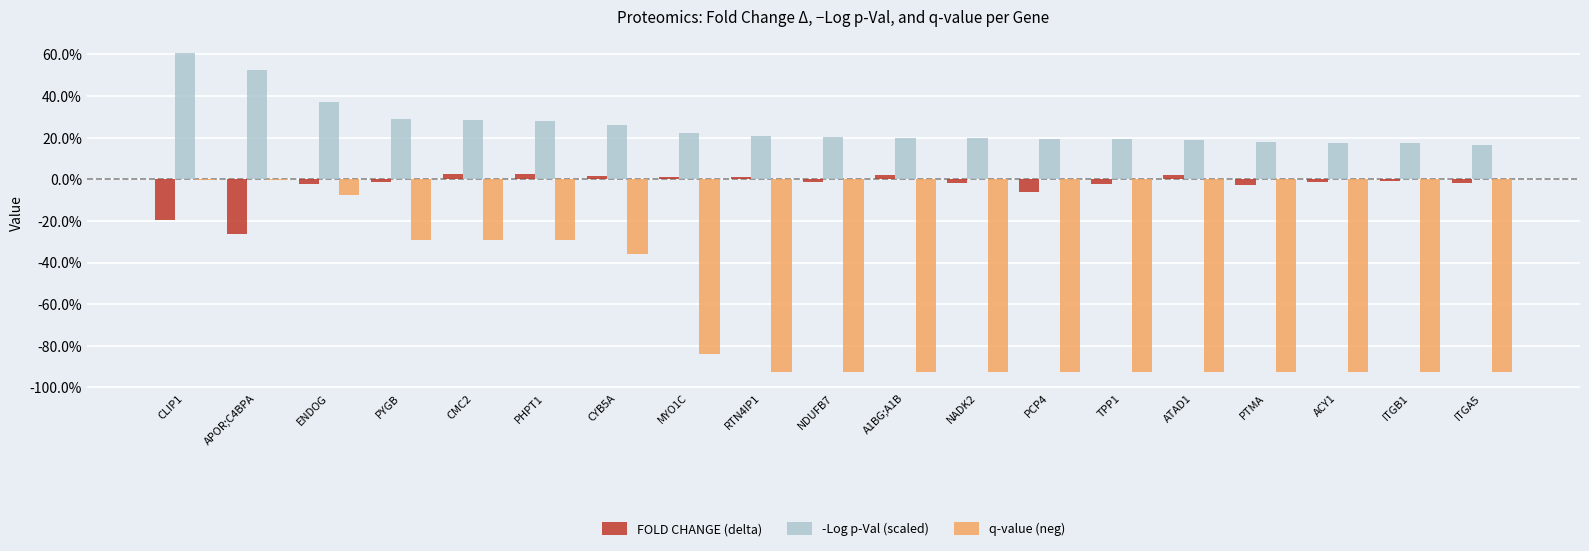

Is the value of FOLD CHANGE (delta) at ITGB1 greater than the value of q-value (neg) at A1BG;A1B?

Yes